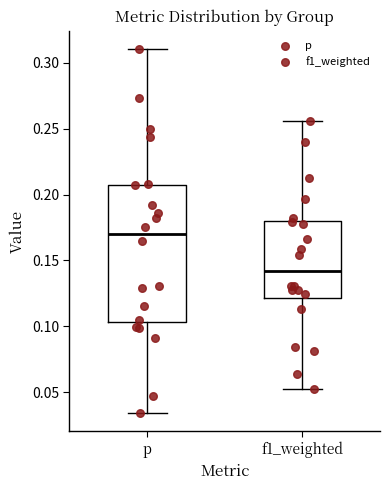

Which box's median line is the highest?

p